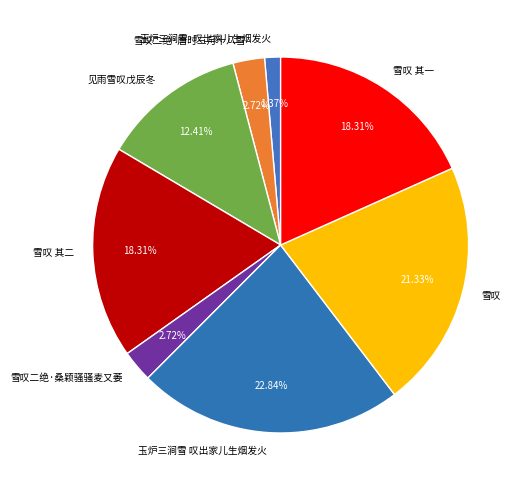

Which slice is the smallest?

玉炉三涧雪·叹出家儿生烟发火